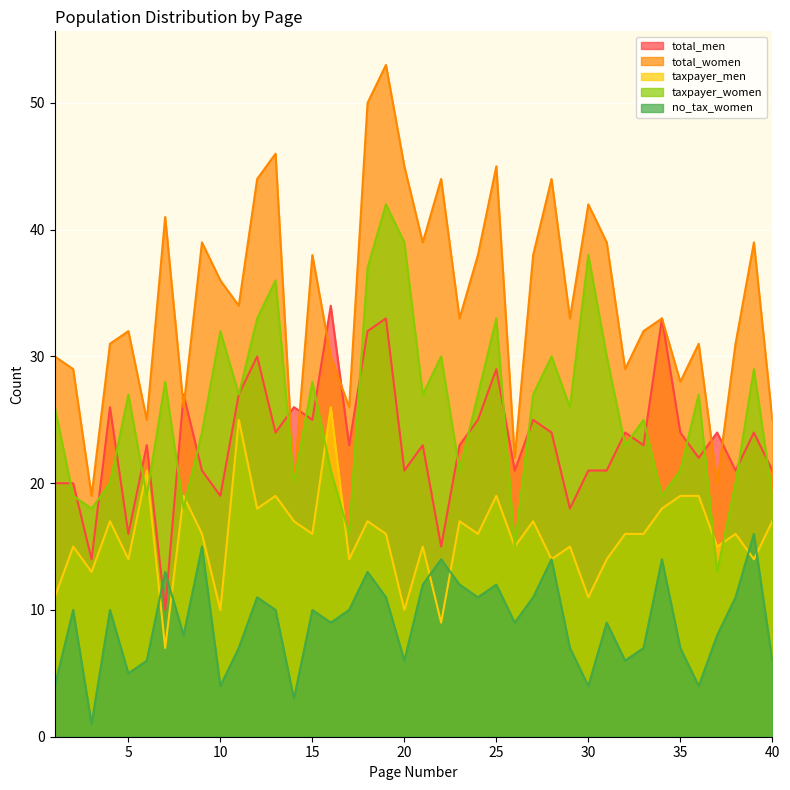

True or false: total_men has a value of 7 at 14.

False